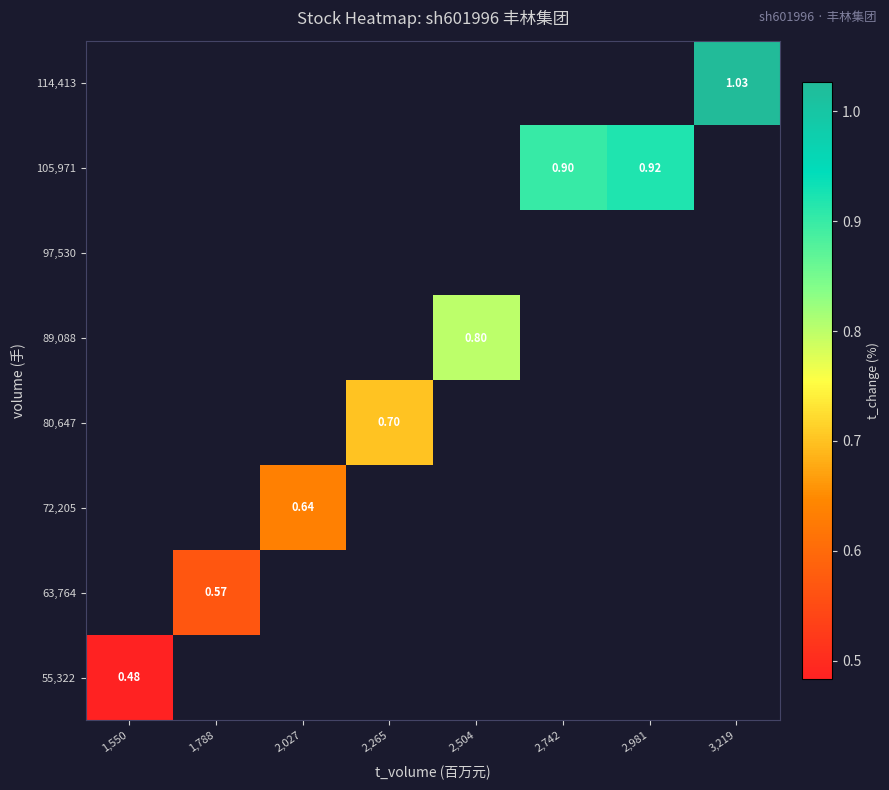

Which has a higher value, 2,504 or 2,742?

2,742